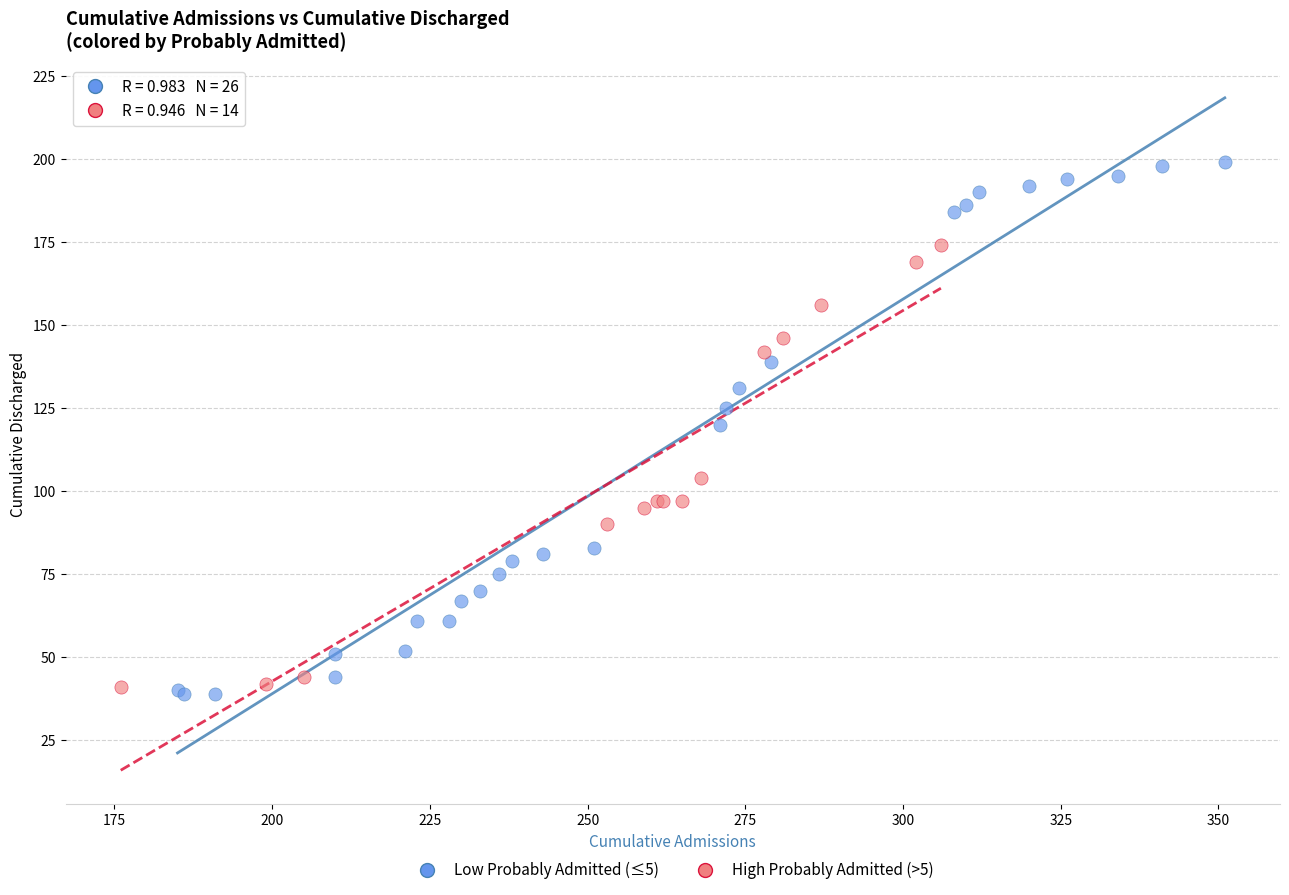

Which series reaches the minimum Y coordinate?

Low Probably Admitted (≤5)